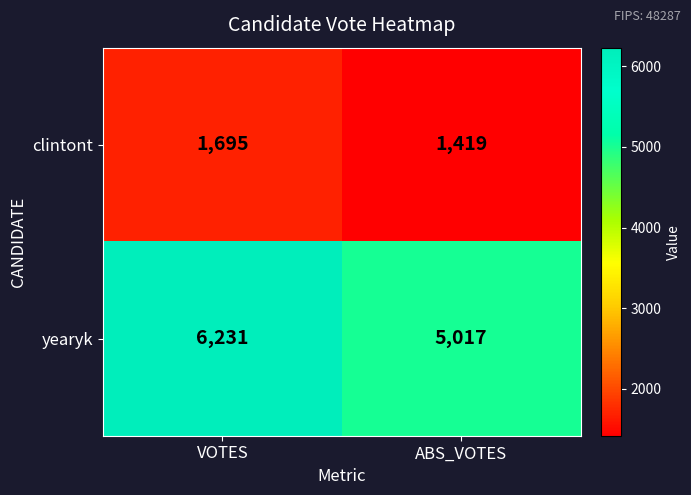

List the series in order of their overall mean, highest first.

yearyk, clintont